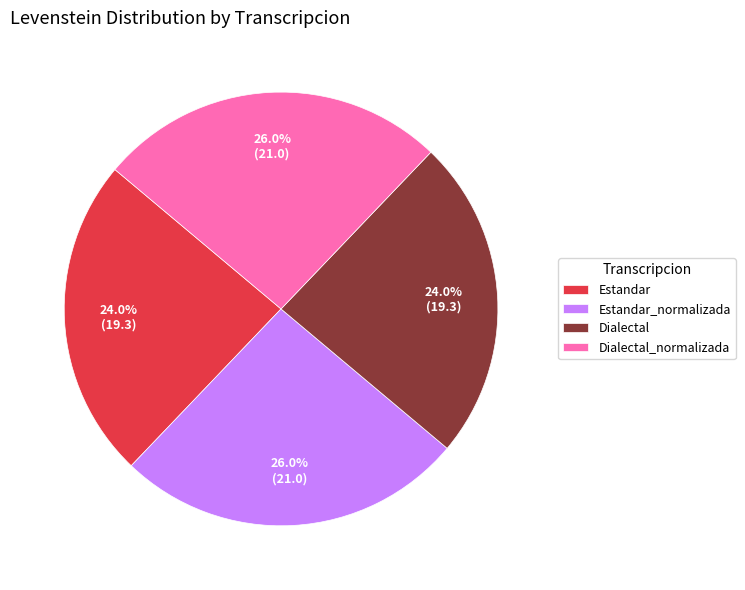

How much of the chart is everything except Dialectal?

76.0%